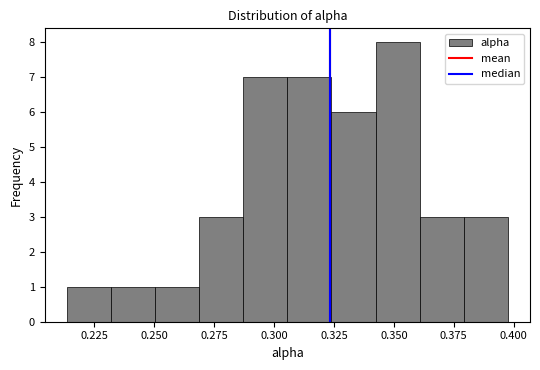

Read against the x-axis, roughly where is the centre of the tallest bar?

0.350